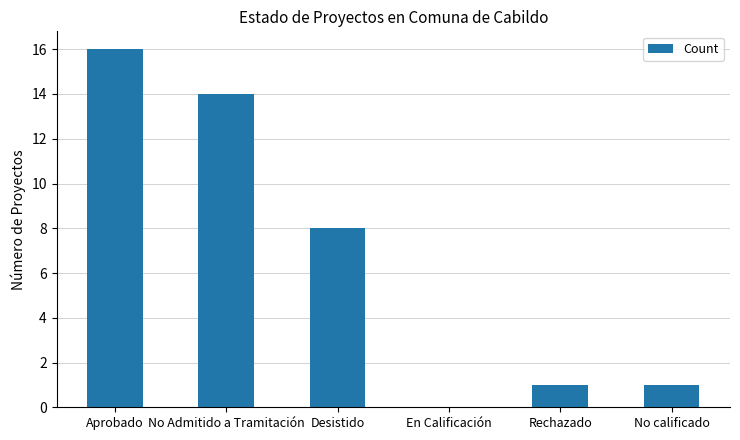

Which has a higher value, No Admitido a Tramitación or Rechazado?

No Admitido a Tramitación